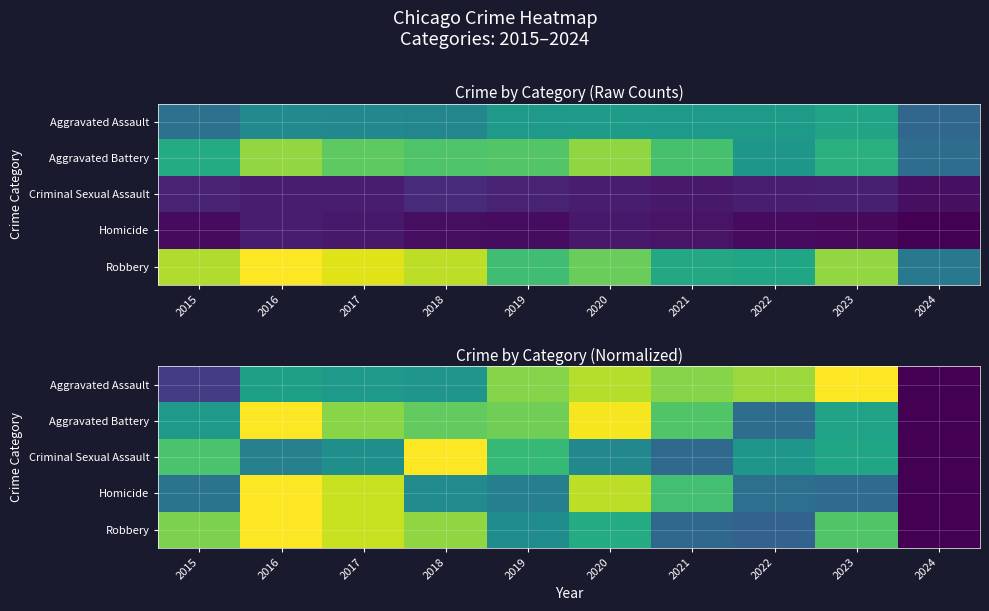

Which series has the largest total across all categories?

Aggravated Battery